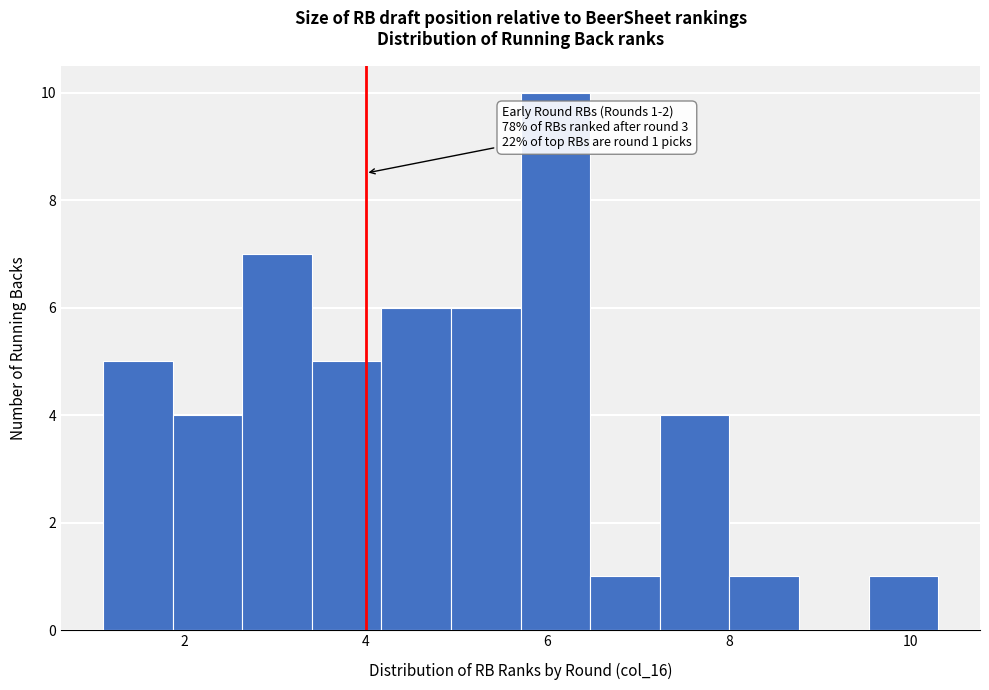

Read against the x-axis, roughly where is the centre of the tallest bar?

6.0